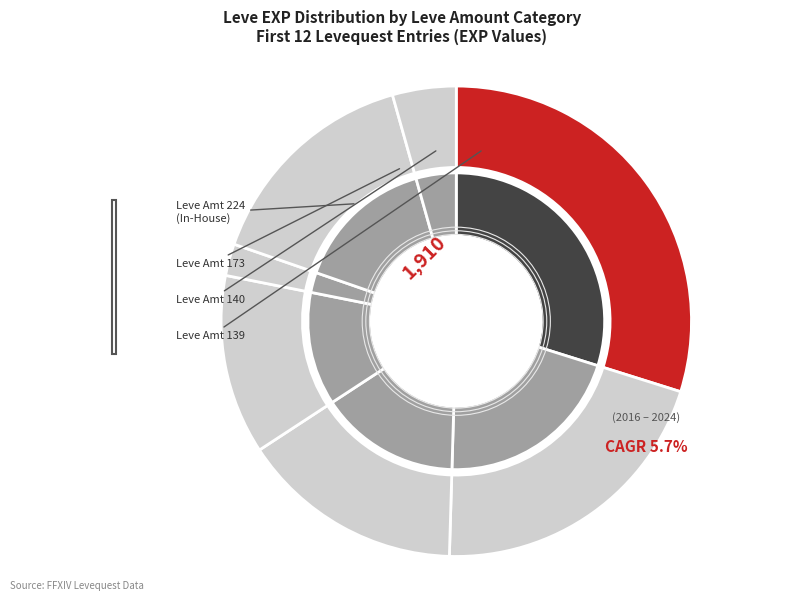

Is it true that 139 is 16% of the pie?

False